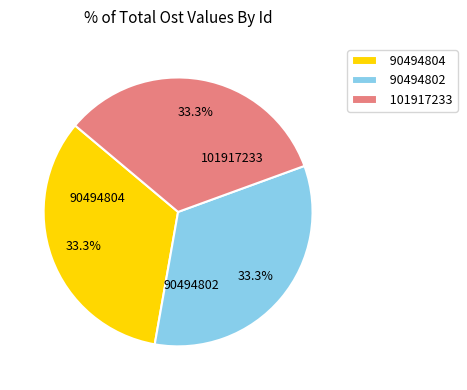

True or false: 90494804 accounts for 22% of the total.

False